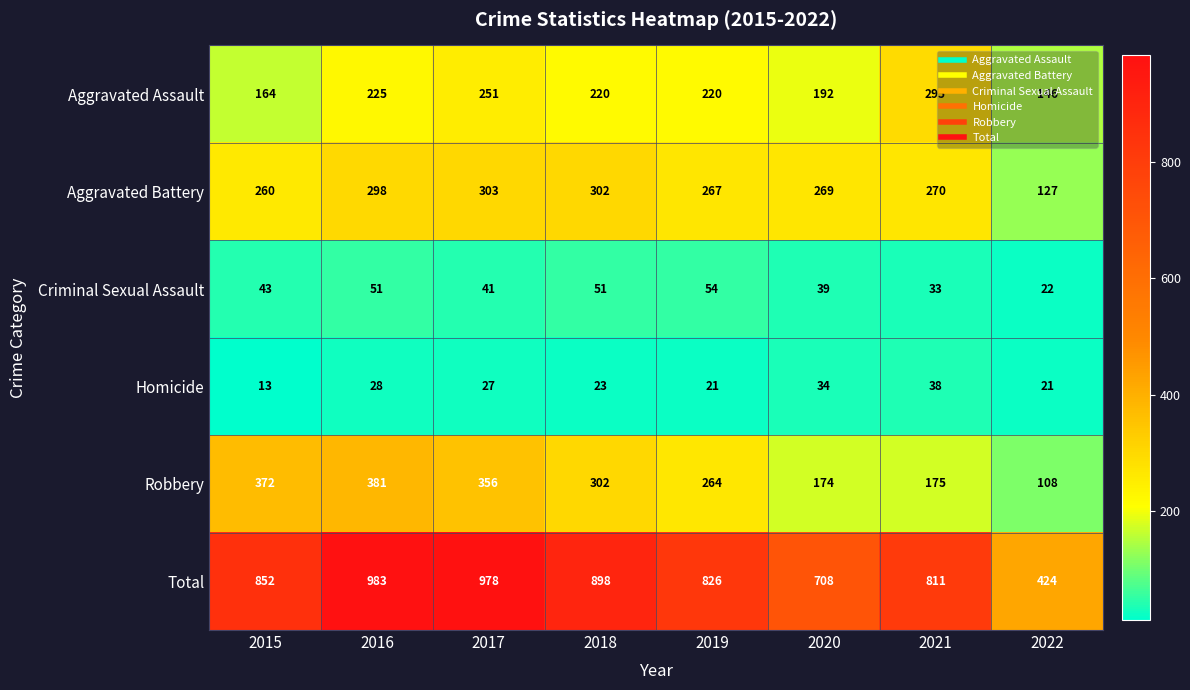

Count the number of data series in this chart.

6